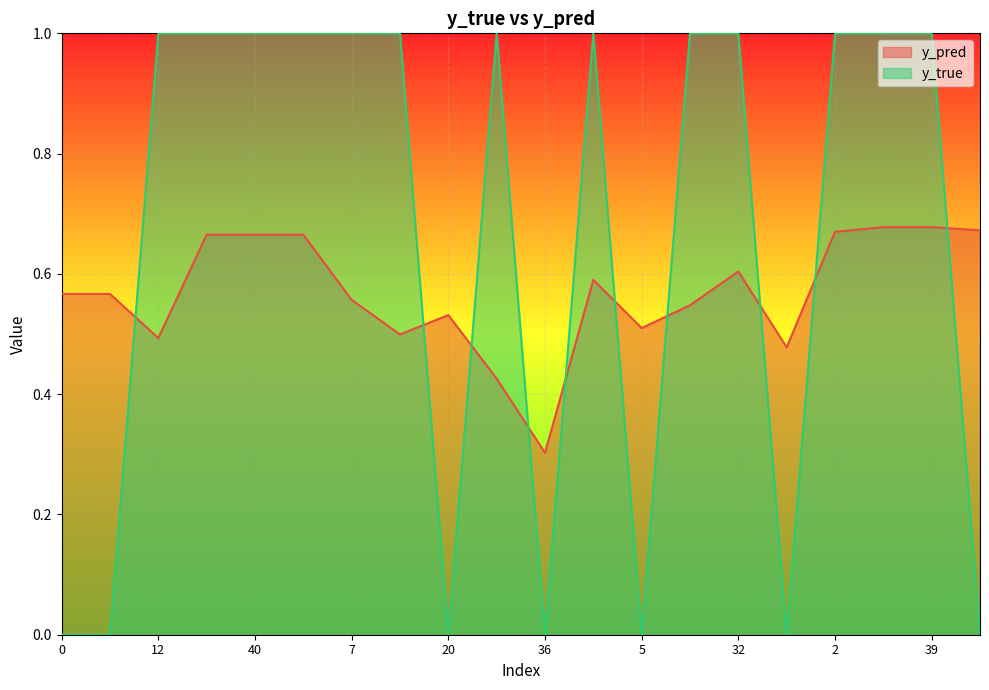

At how many categories does at least one series exceed 0?

20